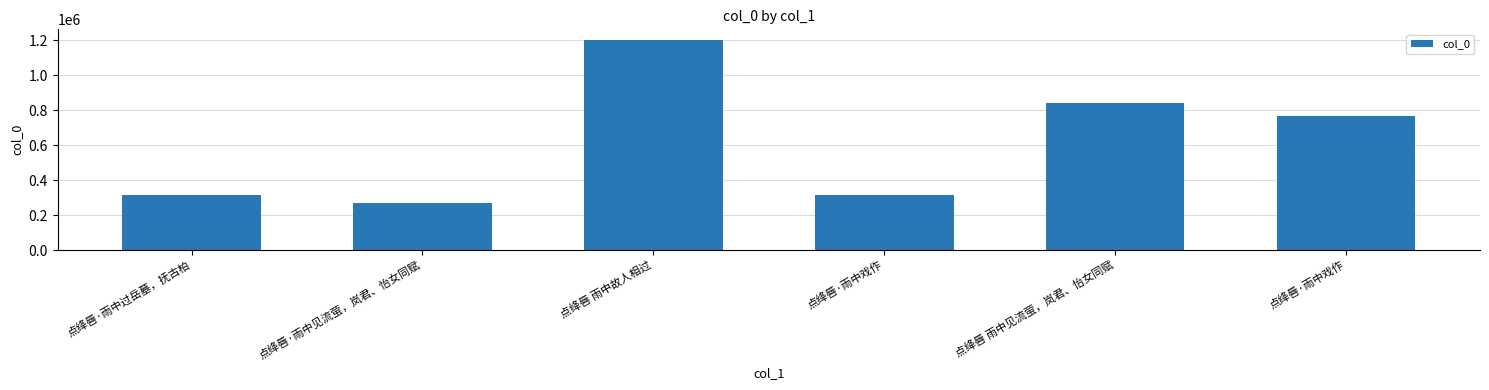

What is the difference between the maximum and minimum values?

934789